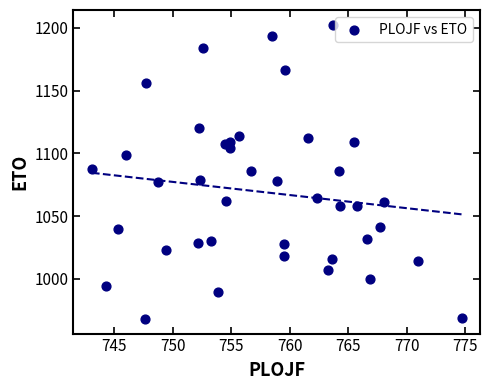

What is the range of Y values (max minus min)?

234.5